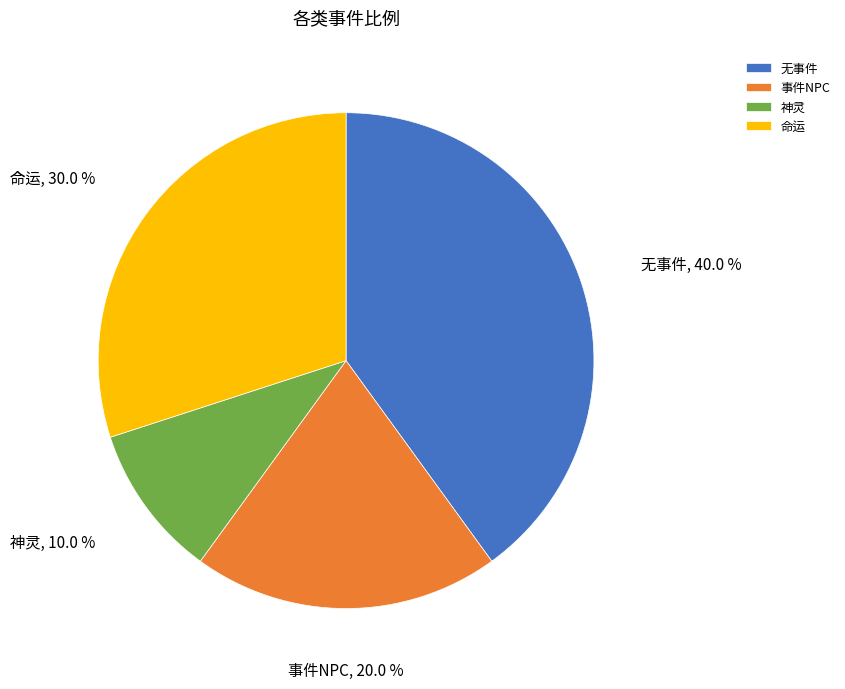

To the nearest percent, what is the difference between the largest and smallest slice percentages?

30%